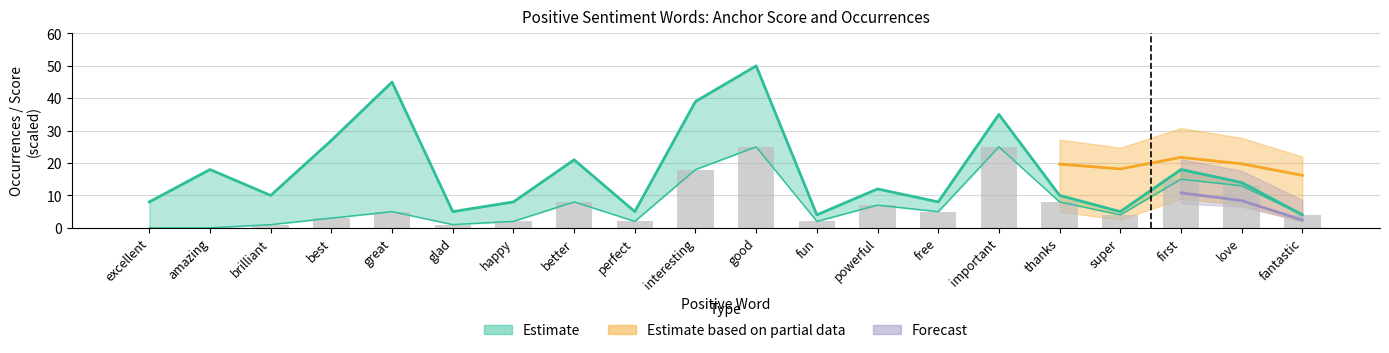

Reading right to left, transcribe all the data shown in this chart.

normal: fantastic=4	love=13	first=15	super=4	thanks=8	important=25	free=5	powerful=7	fun=2	good=25	interesting=18	perfect=2	better=8	happy=2	glad=1	great=5	best=3	brilliant=1	amazing=0	excellent=0
type_occurences: fantastic=4	love=14	first=18	super=5	thanks=10	important=35	free=8	powerful=12	fun=4	good=50	interesting=39	perfect=5	better=21	happy=8	glad=5	great=45	best=27	brilliant=10	amazing=18	excellent=8